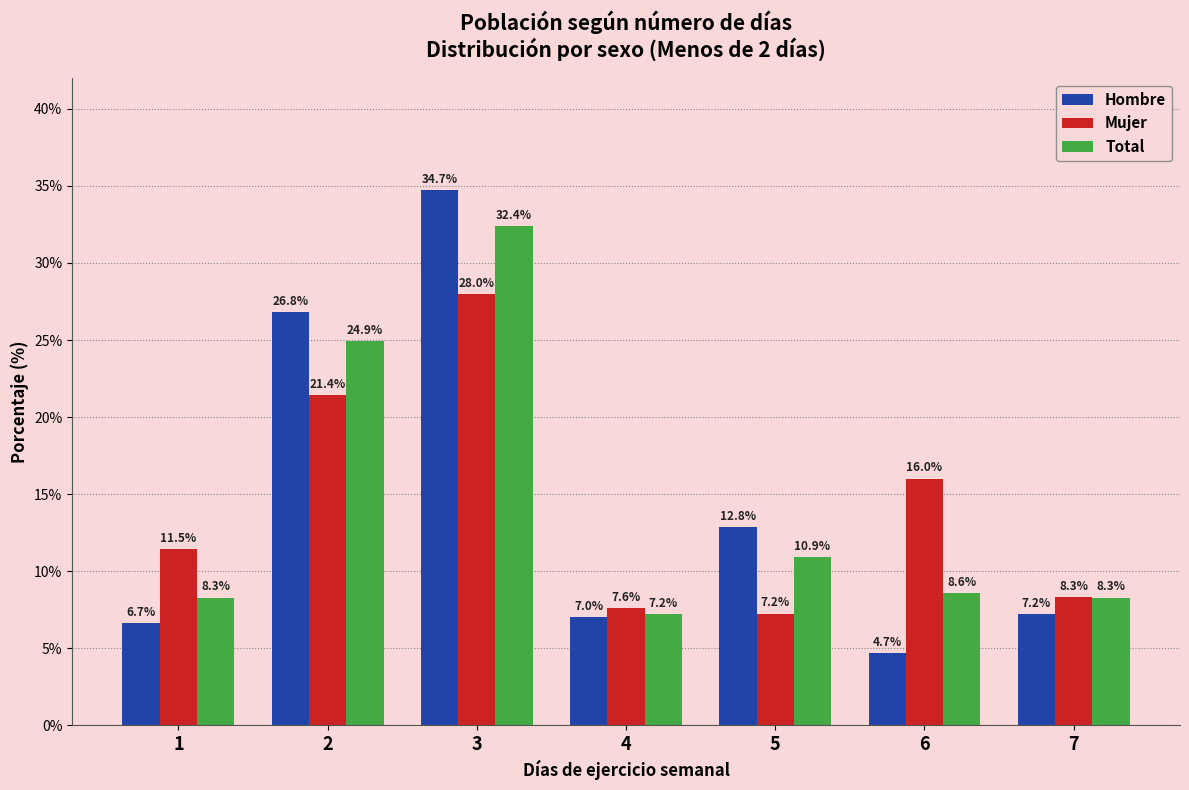

At which label does Total first exceed 8?

1